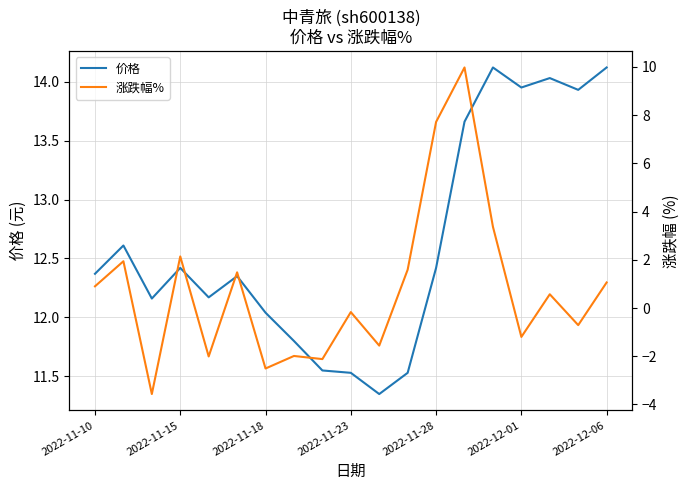

Reading left to right, list all the values displayed in this chart.

价格: 12.4	12.6	12.2	12.4	12.2	12.3	12.0	11.8	11.6	11.5	11.3	11.5	12.4	13.7	14.1	13.9	14.0	13.9	14.1
涨跌幅%: 0.9	1.9	-3.6	2.1	-2.0	1.5	-2.5	-2.0	-2.1	-0.2	-1.6	1.6	7.7	10.0	3.4	-1.2	0.6	-0.7	1.1